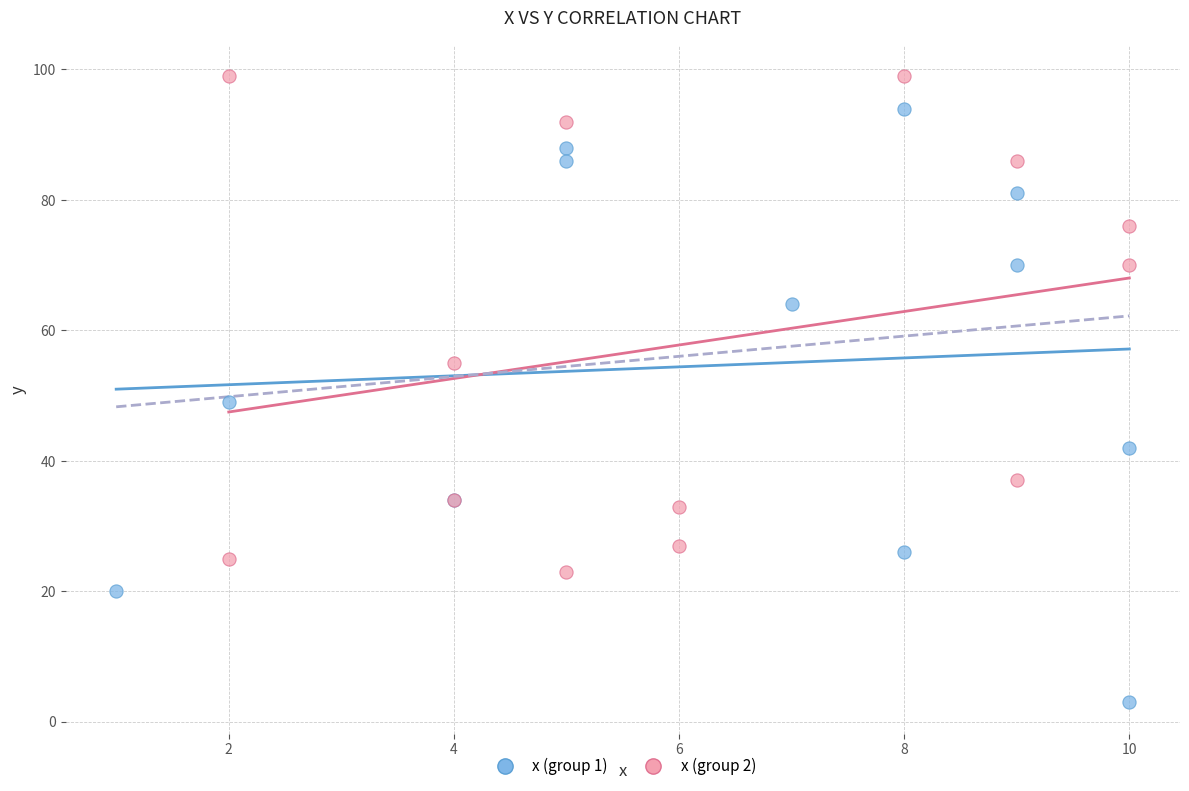

Which series reaches the maximum Y coordinate?

x (group 2)